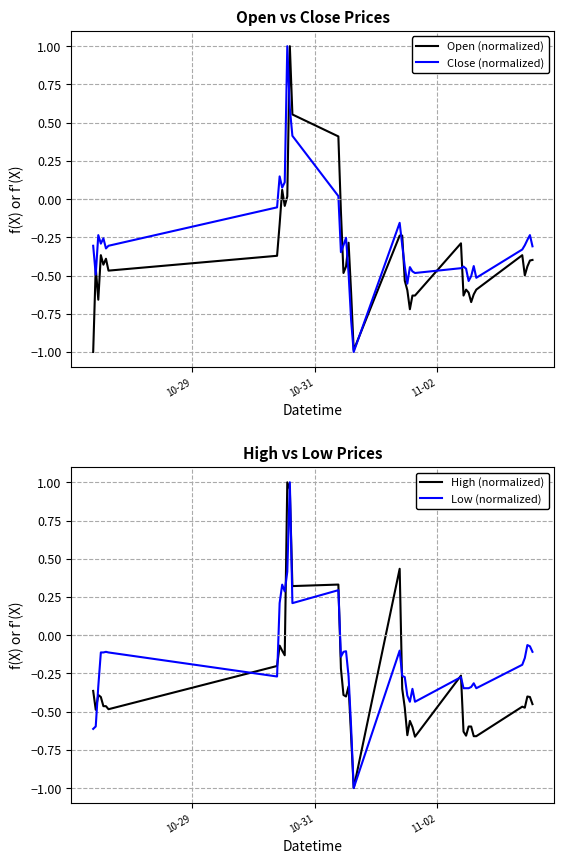

How many lines are shown in the chart?

4